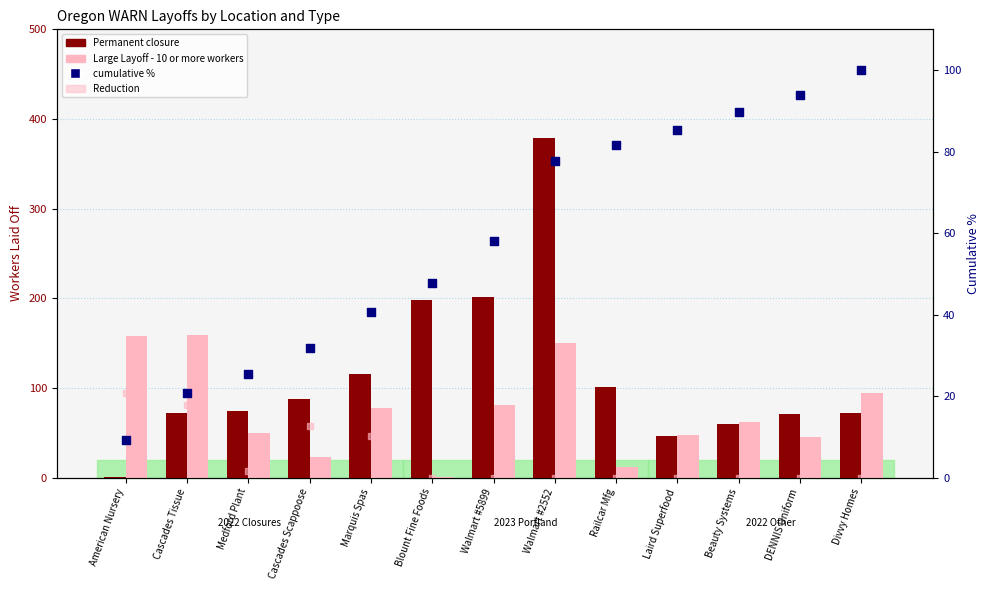

Which series has the largest Y range (max minus min)?

Permanent closure